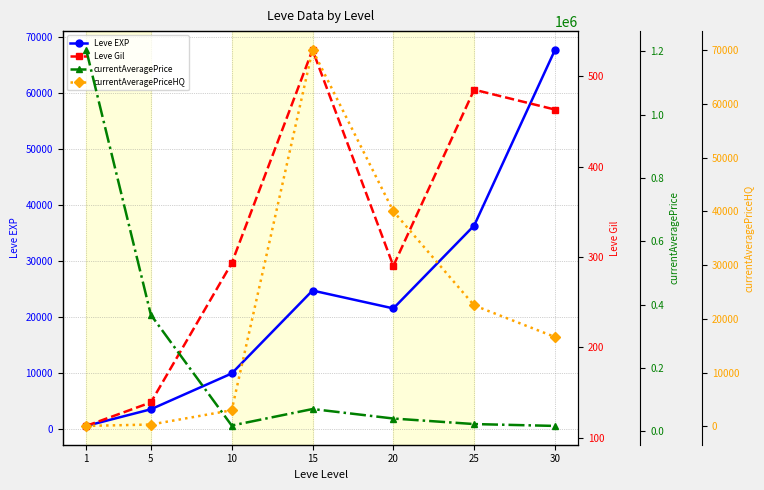

After their last crossing, which series has the higher values: Leve EXP or currentAveragePriceHQ?

Leve EXP